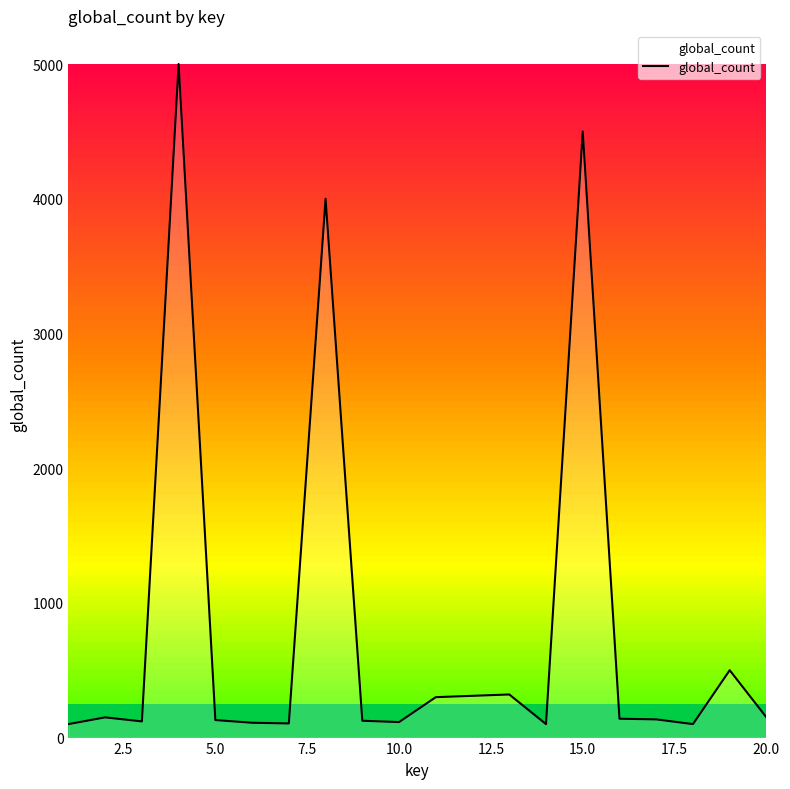

Is this an area chart (filled region under the line)?

No